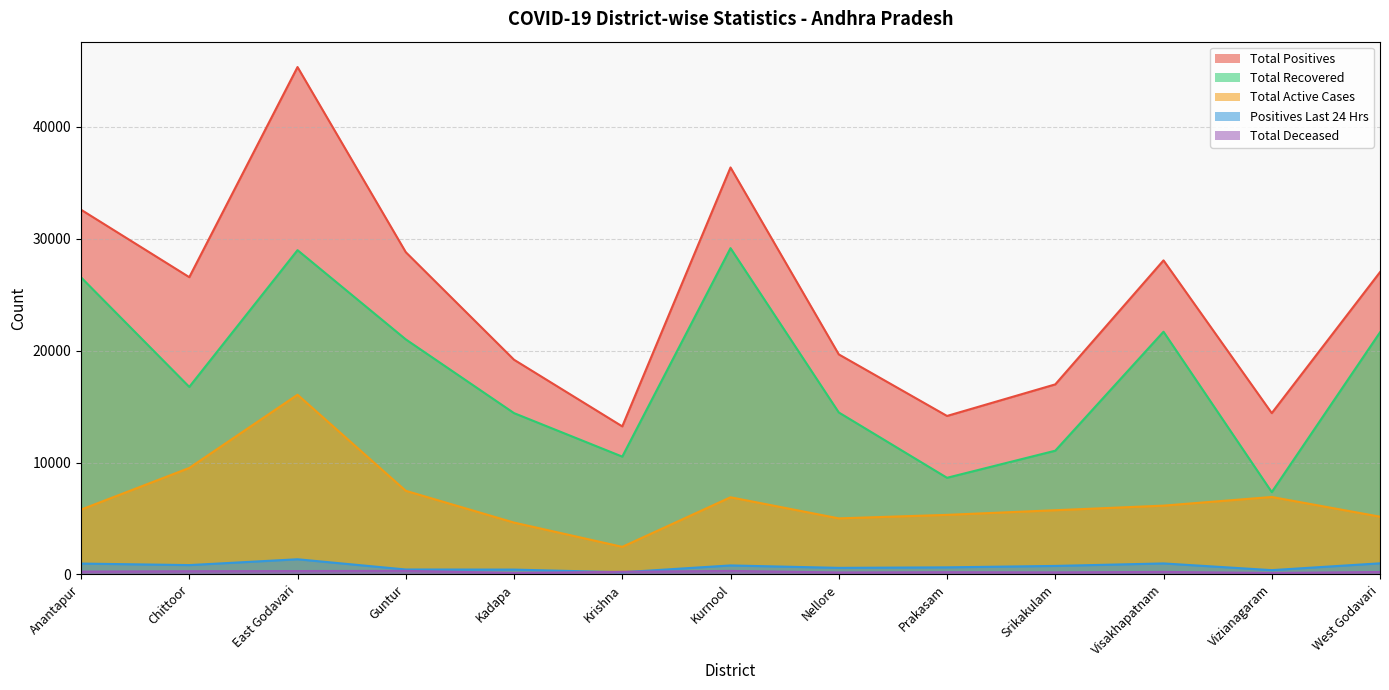

How many series are shown in this chart?

5